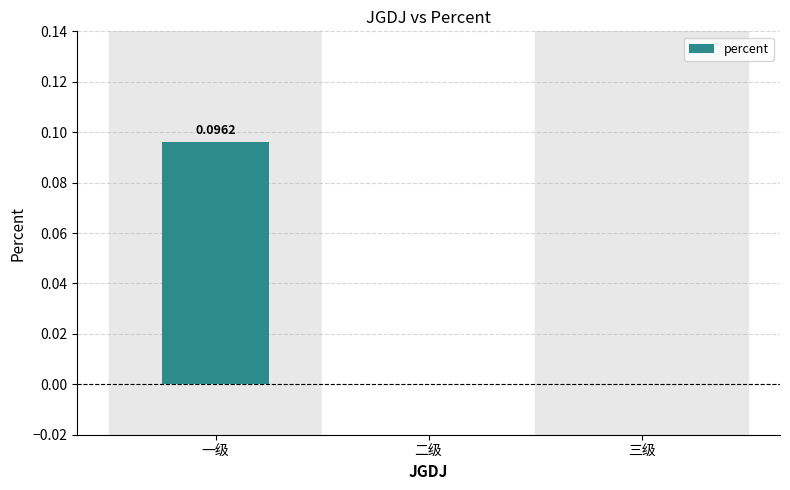

Which has a higher value, 一级 or 二级?

一级